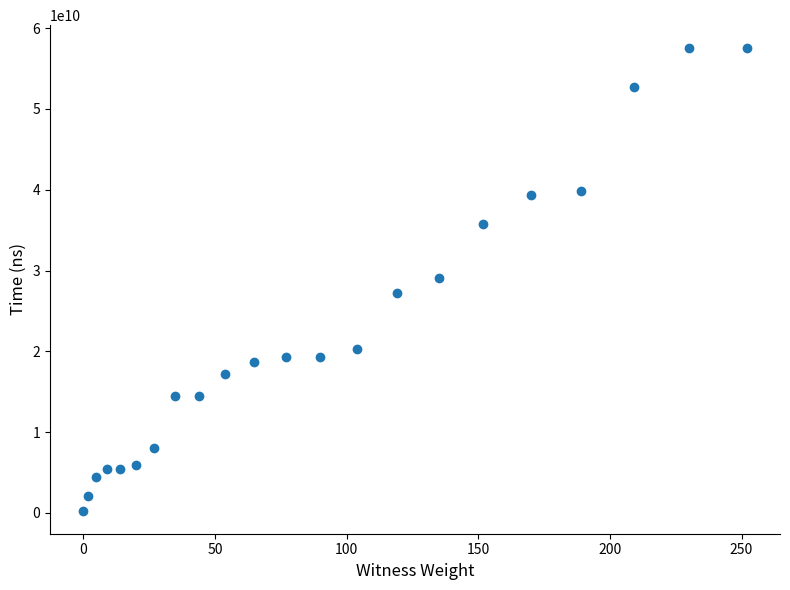

What is the range of Y values (max minus min)?

57234757500